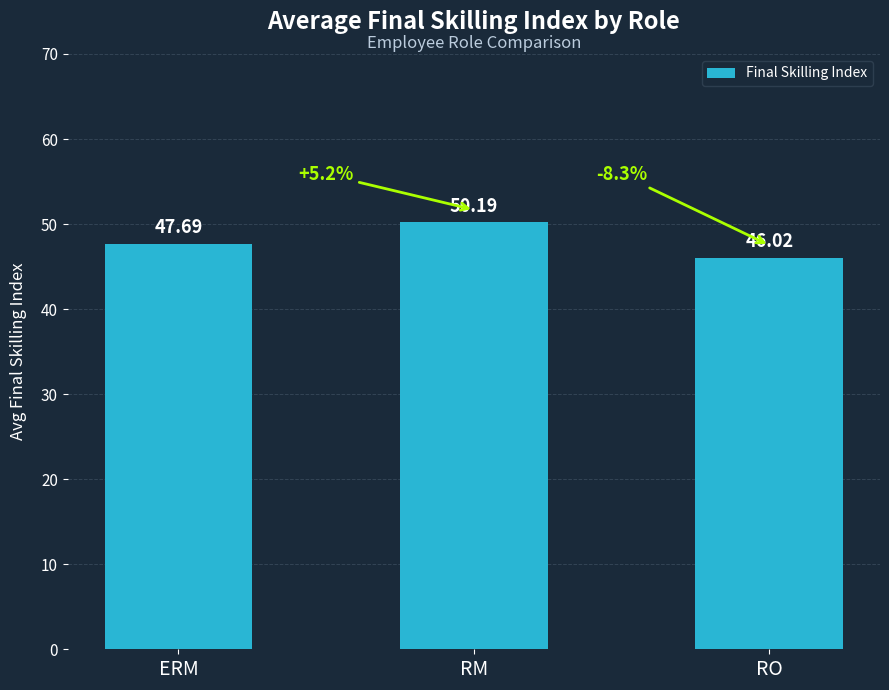

At which label is the value closest to 48?

ERM